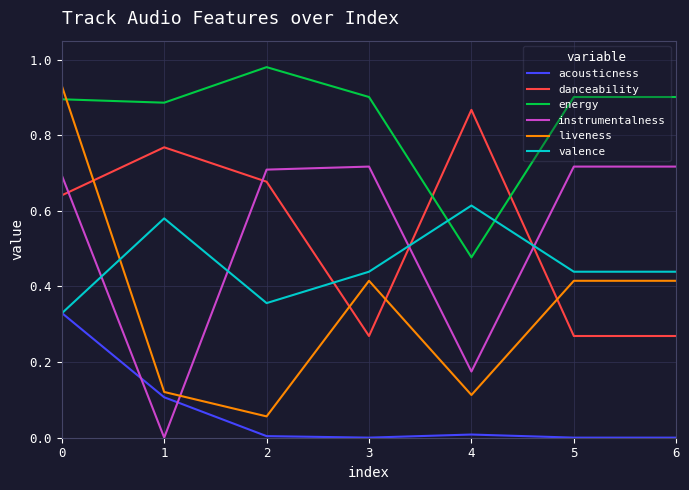

List the series in order of their peak value, highest first.

energy, liveness, danceability, instrumentalness, valence, acousticness